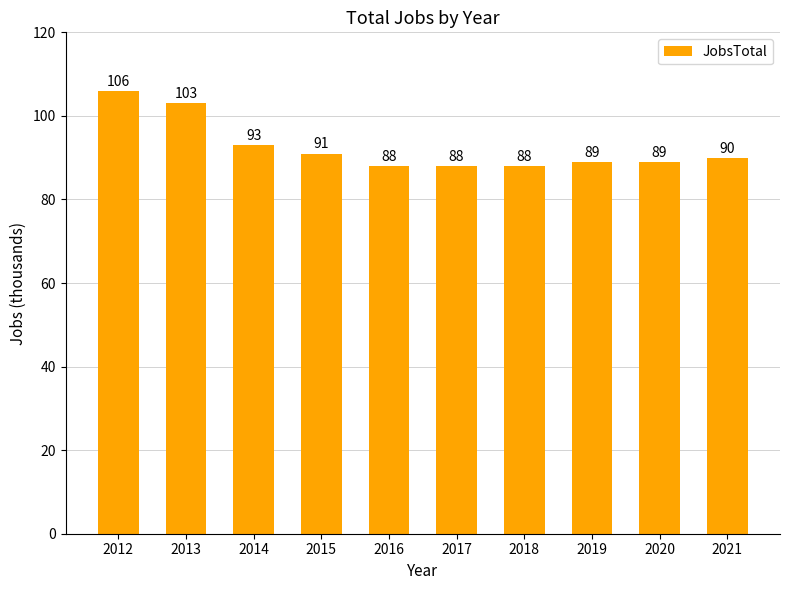

What is the difference between the values at 2021 and 2014?

3